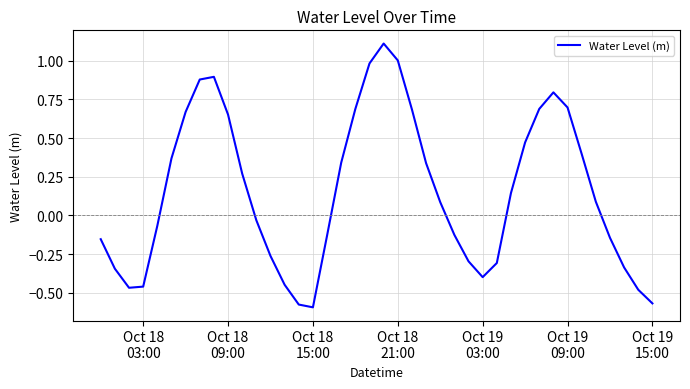

What is the difference between the maximum and minimum values?

1.7